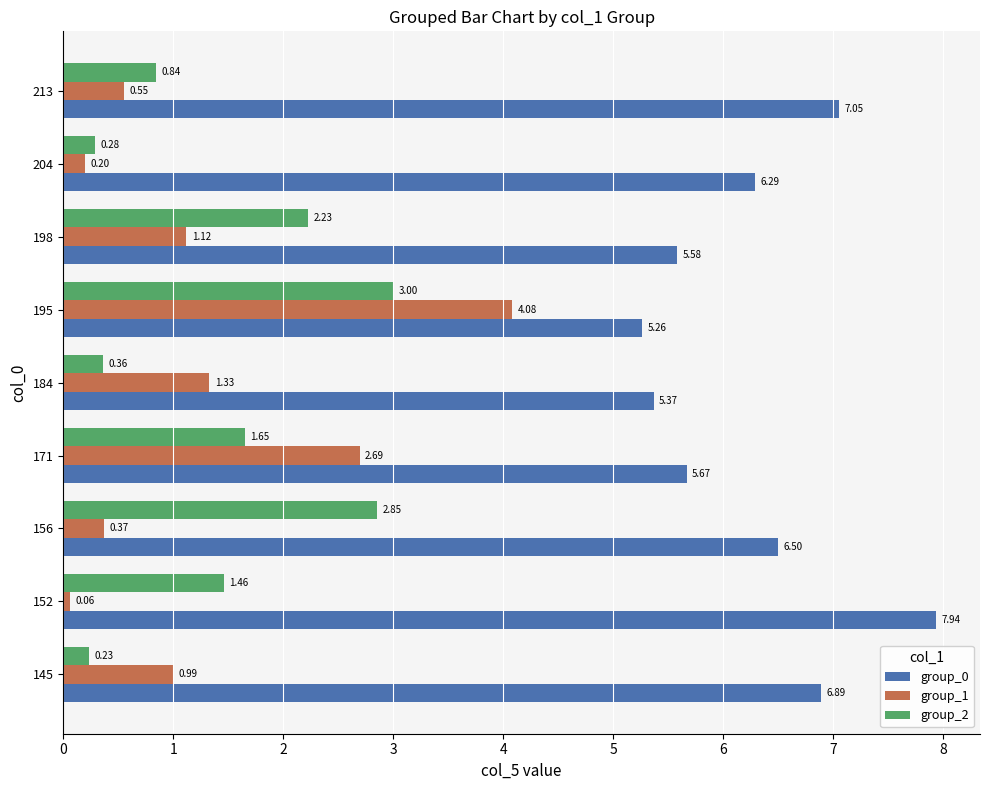

What is the difference between the second highest and second lowest values in the group_2 series?

2.6